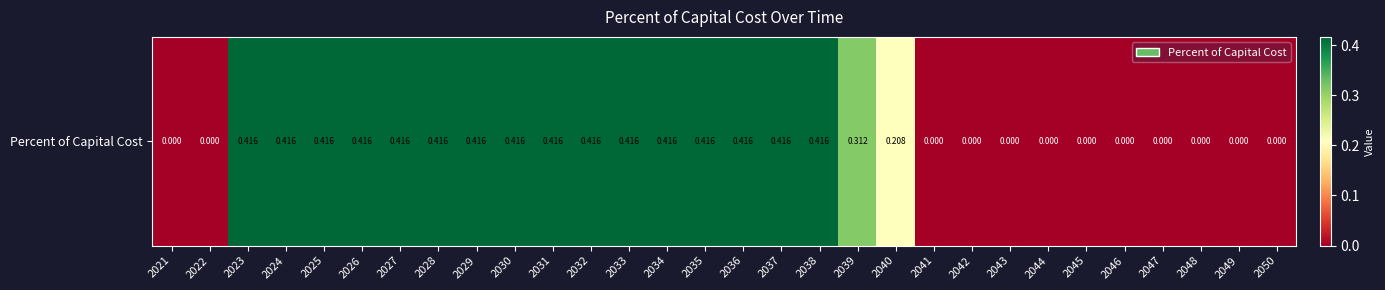

What is the greatest value displayed?

0.4